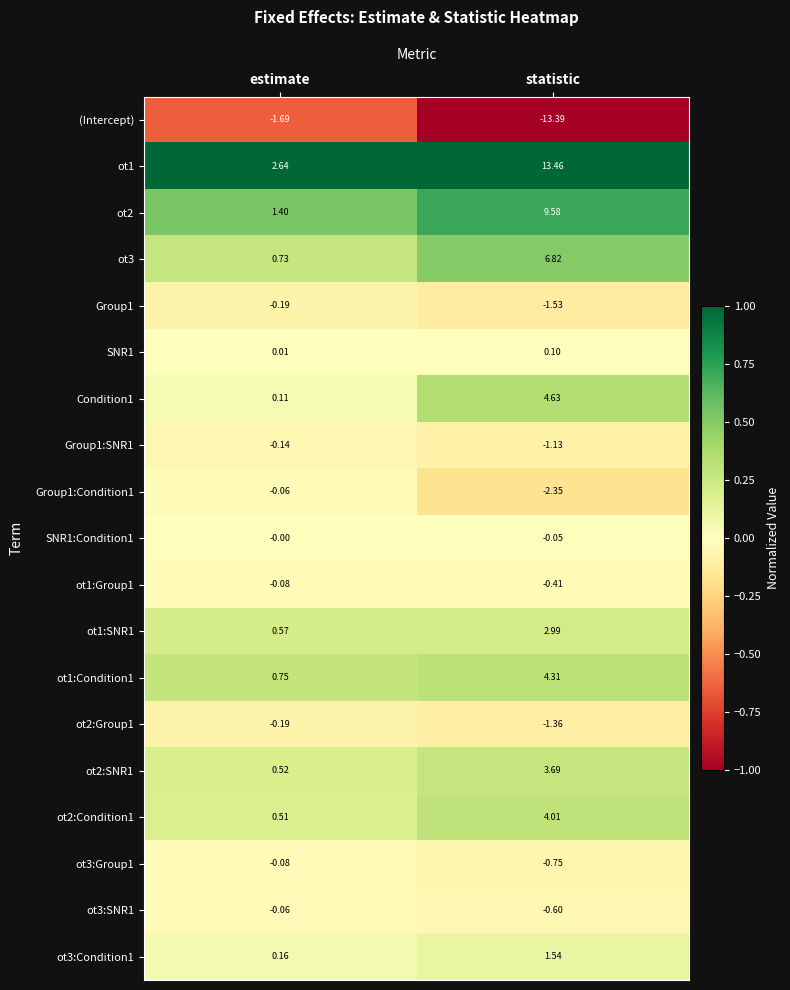

Rank the categories by ot2:SNR1 value from lowest to highest.

estimate, statistic